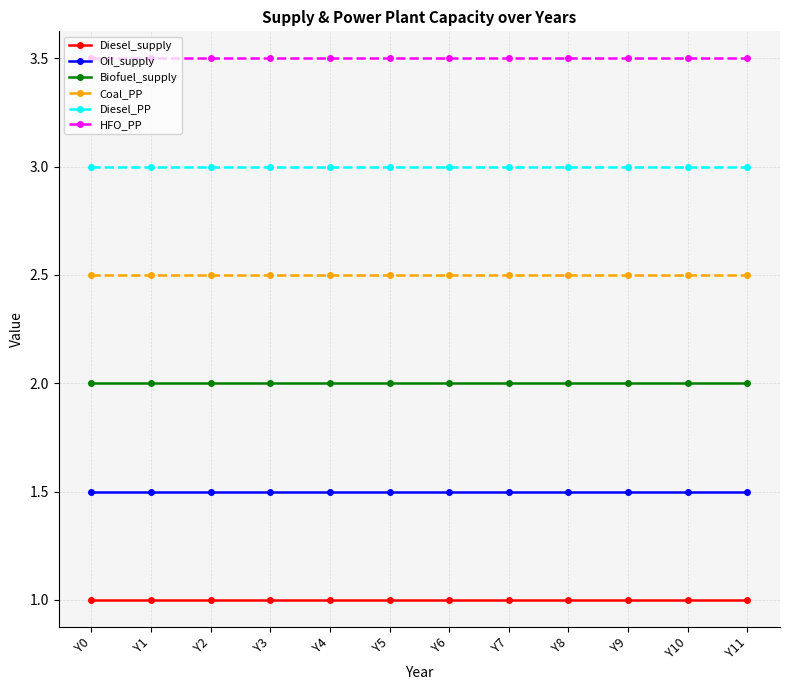

The value of Diesel_PP at Y5 is 3.0. True or false?

True